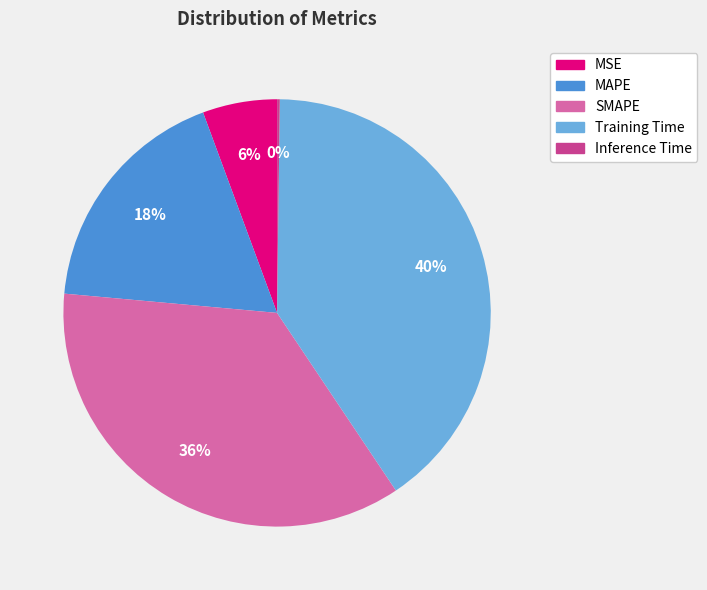

Which category has the biggest portion of the pie?

Training Time